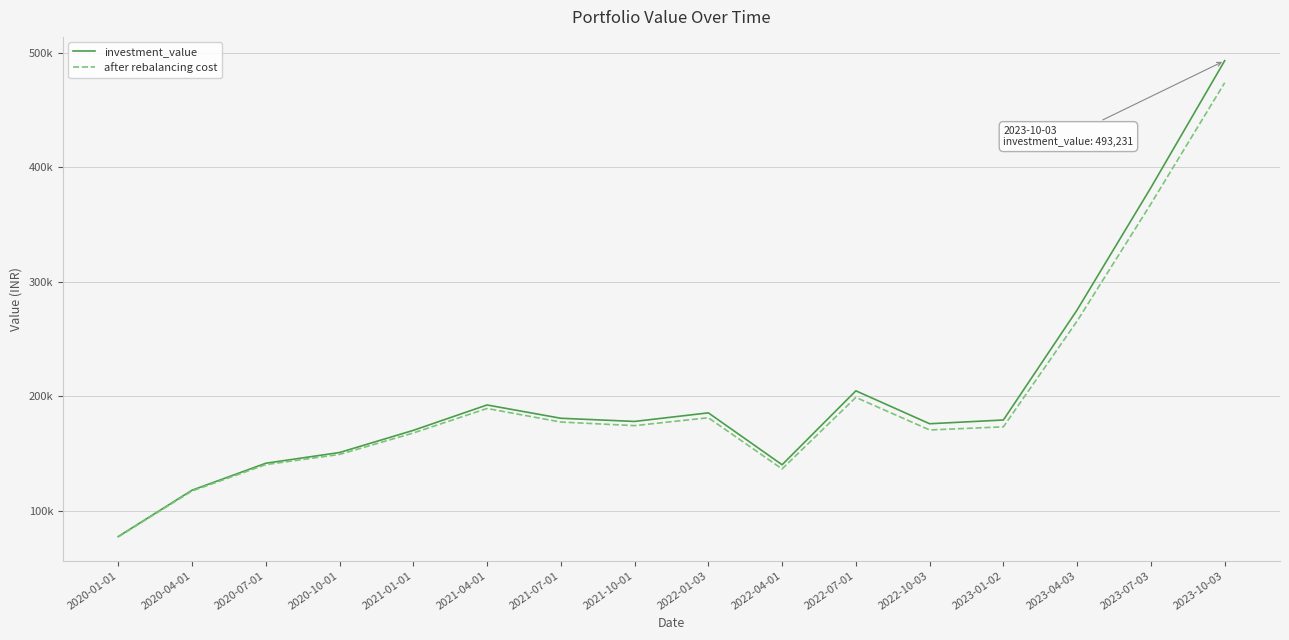

What are all the series names shown in the legend?

investment_value, after rebalancing cost